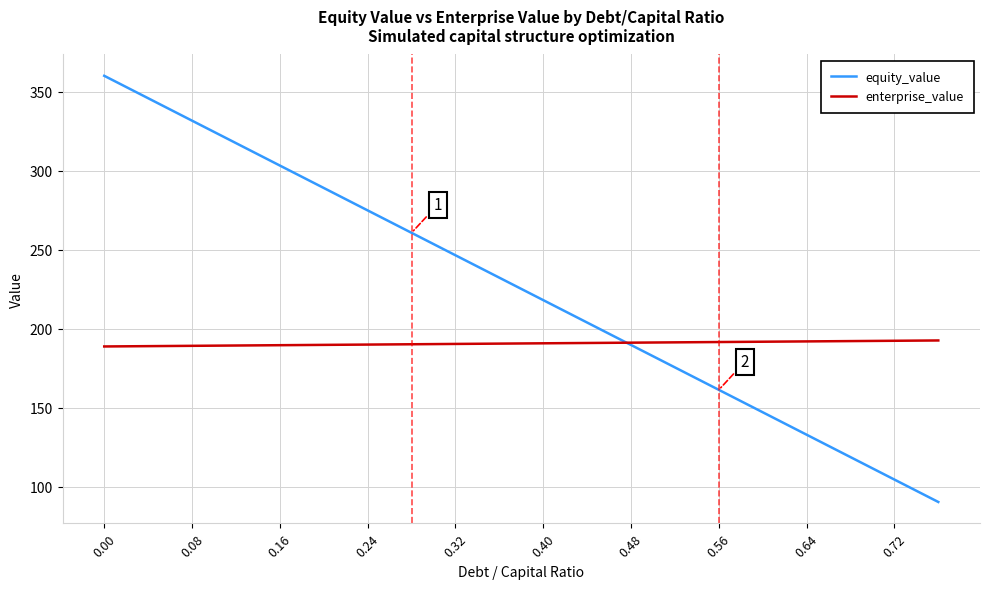

Rank the series by their maximum value, from lowest to highest.

enterprise_value, equity_value